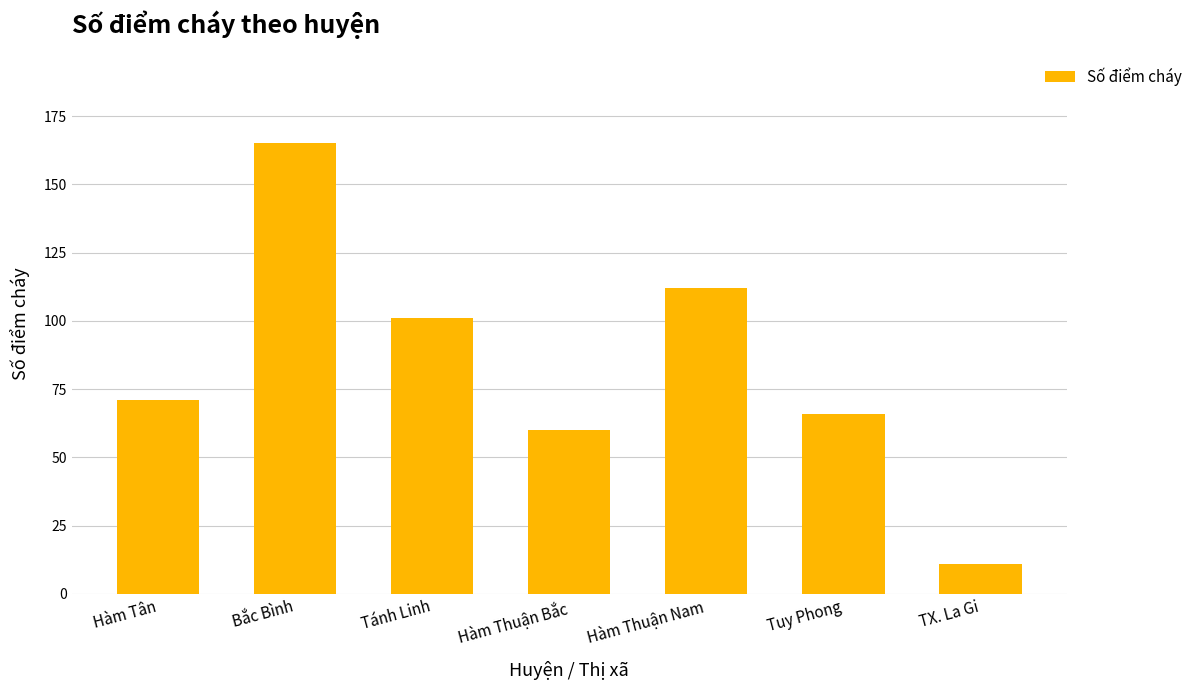

What position from the left is Hàm Thuận Nam?

5